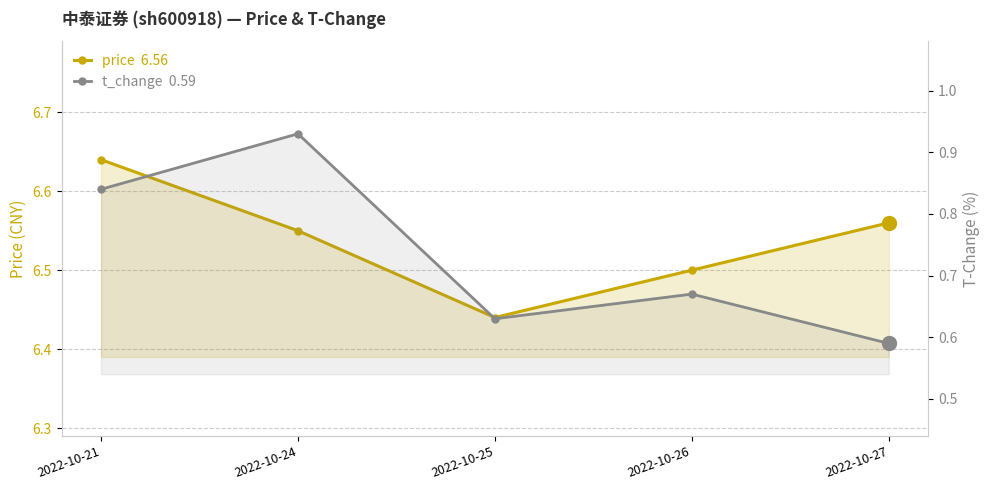

Reading left to right, transcribe all the data shown in this chart.

price: 6.6	6.5	6.4	6.5	6.6
t_change: 0.8	0.9	0.6	0.7	0.6